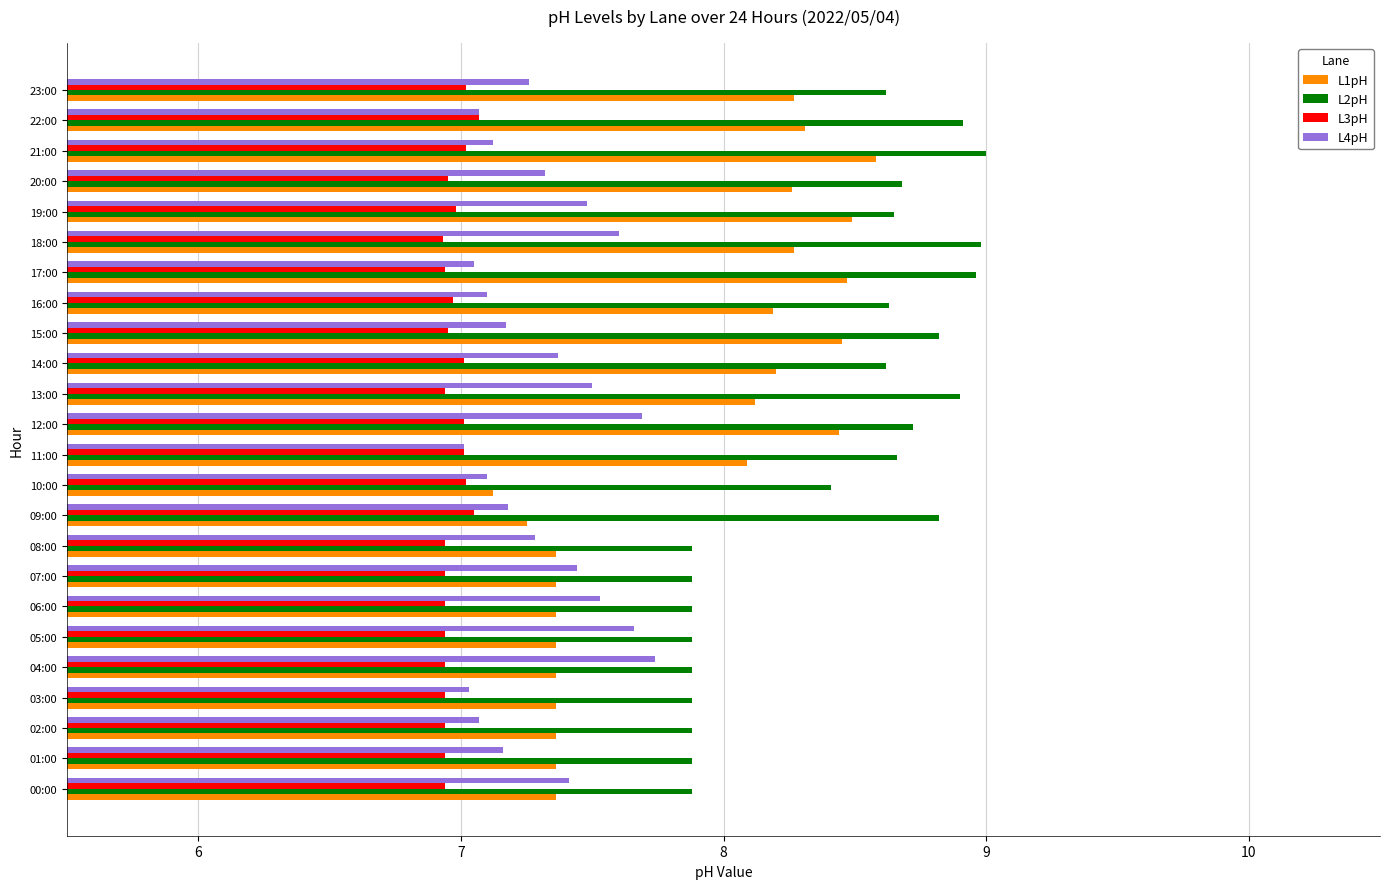

What is the minimum value shown in the chart?

6.9